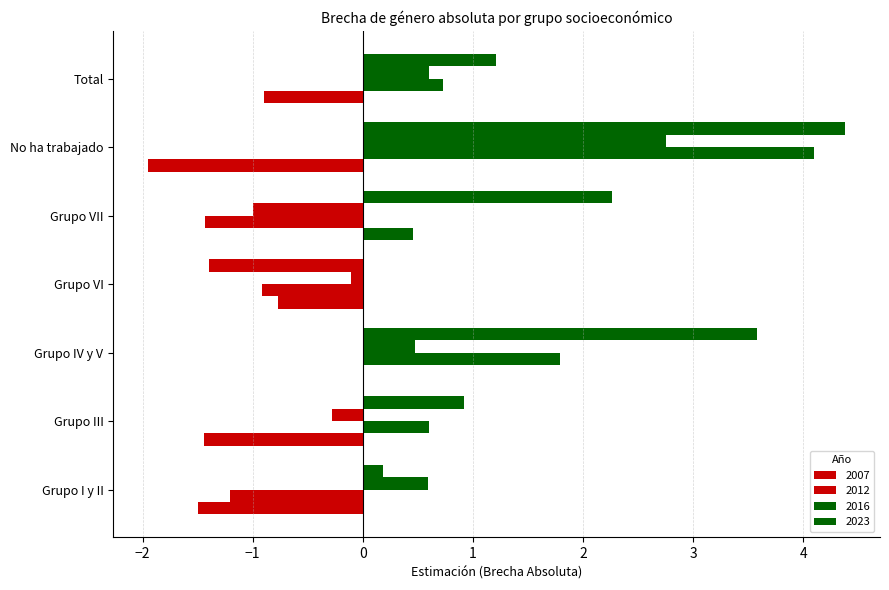

At which category is the sum across all series the highest?

No ha trabajado